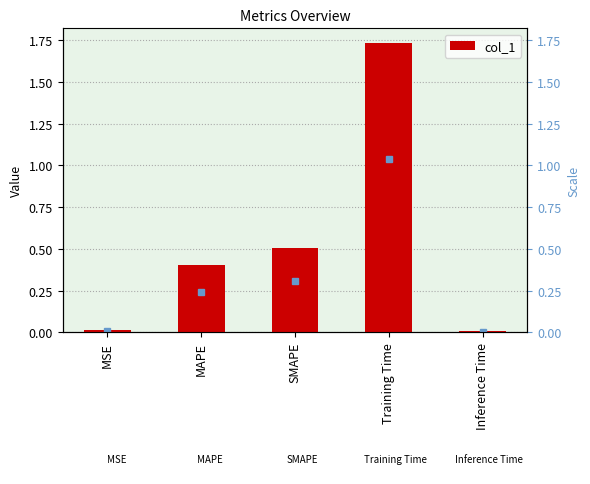

Rank the categories by value from highest to lowest.

Training Time, SMAPE, MAPE, MSE, Inference Time